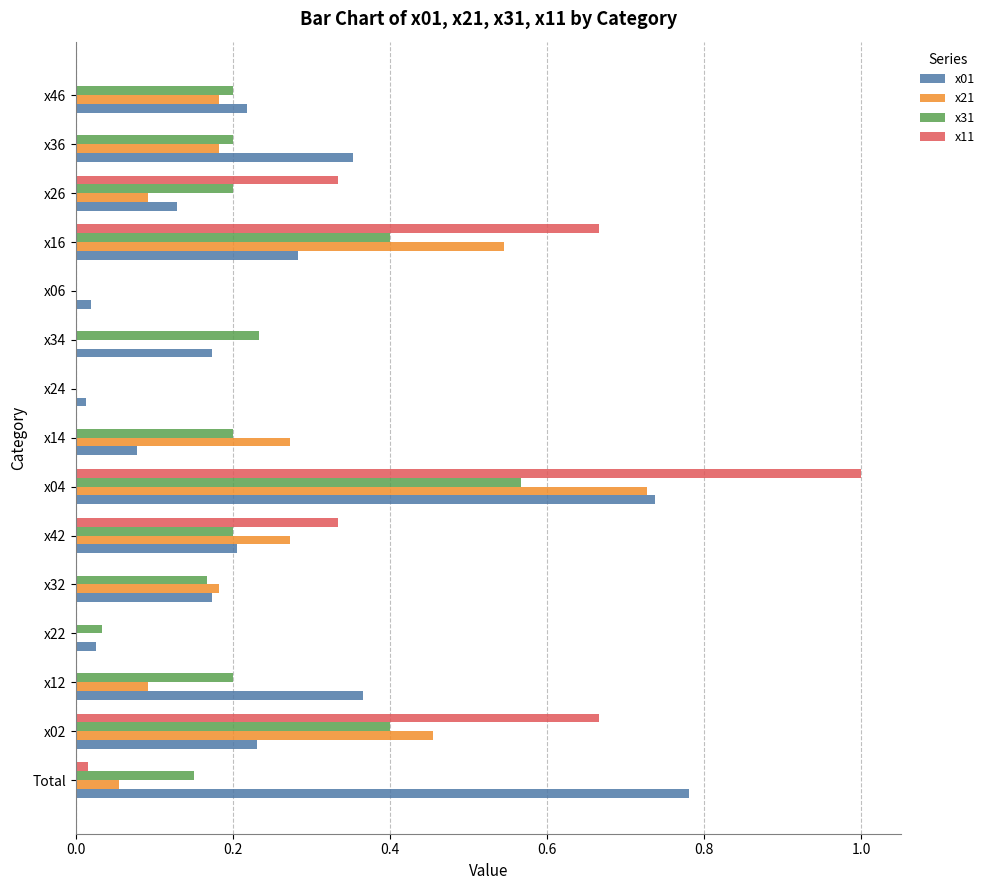

What is the sum of all x21 values?

3.1